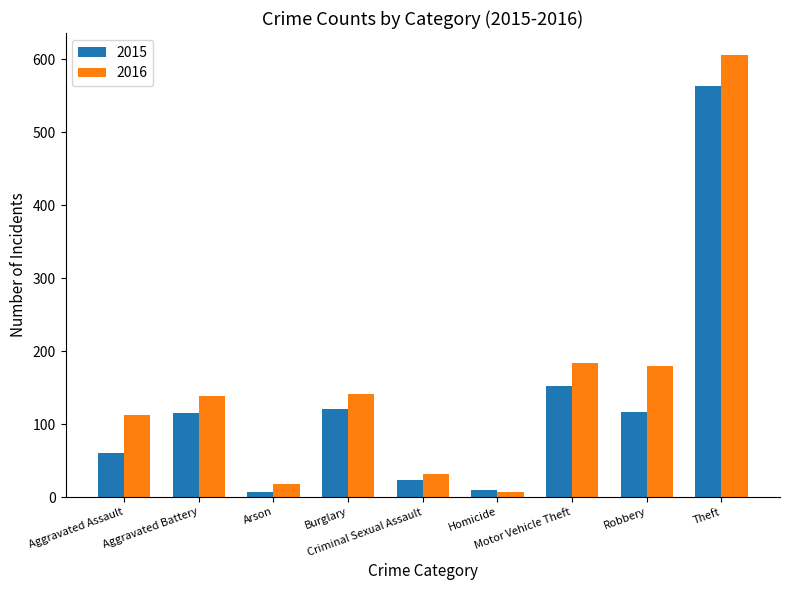

What is the difference between the highest and lowest values at Aggravated Assault?

52